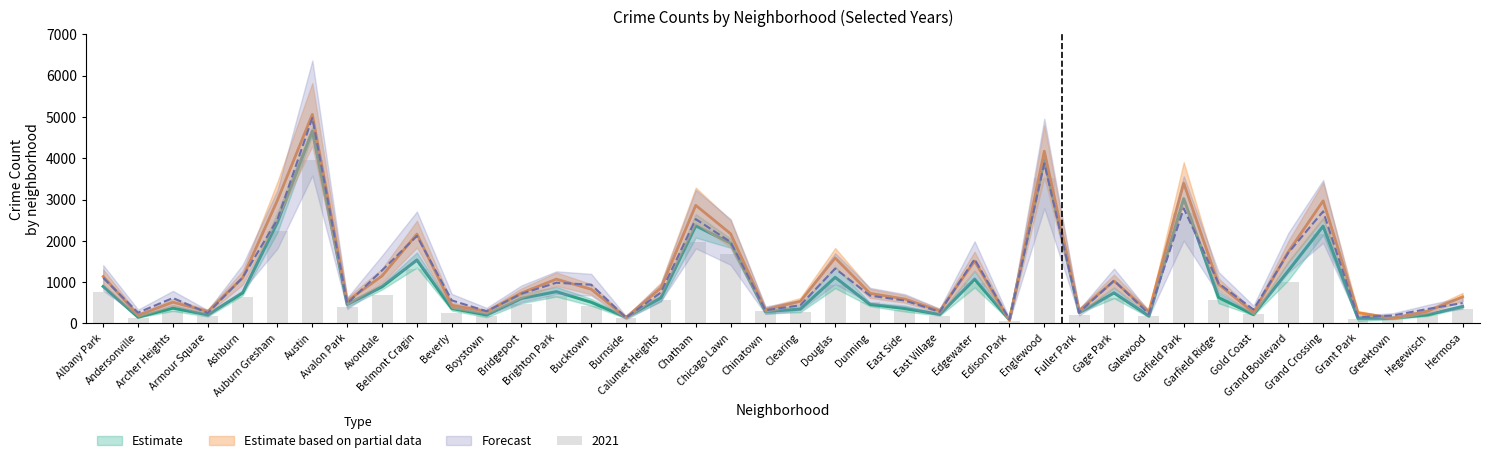

What is the minimum value for 2021?

71.0